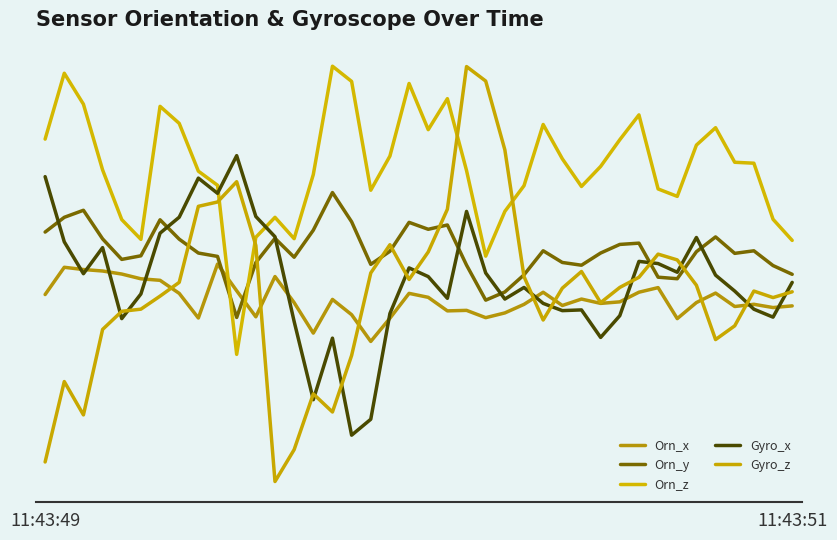

Does the chart display data point markers on the line(s)?

No